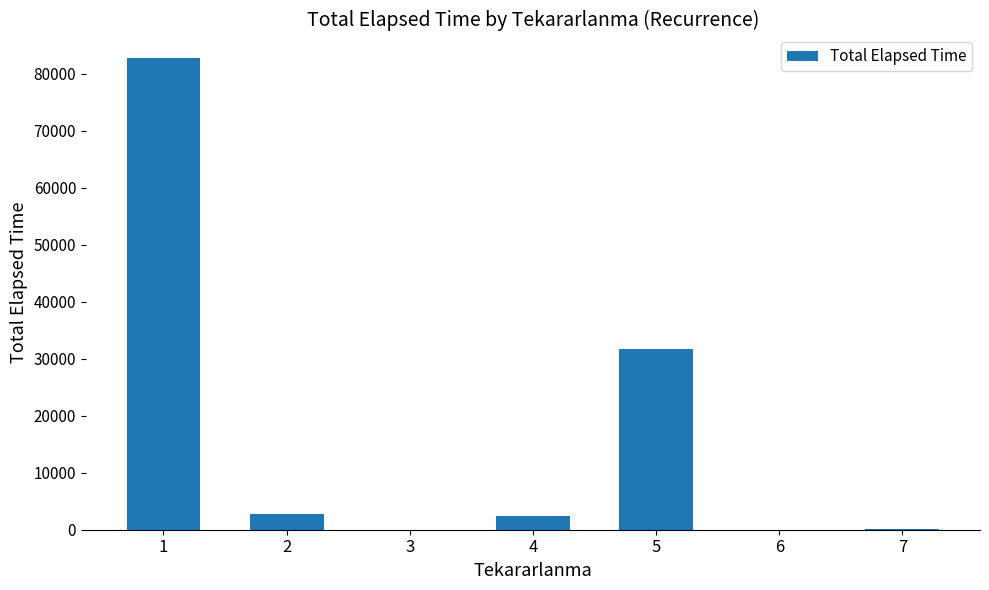

What is the change in value from 1 to 5?

-51120